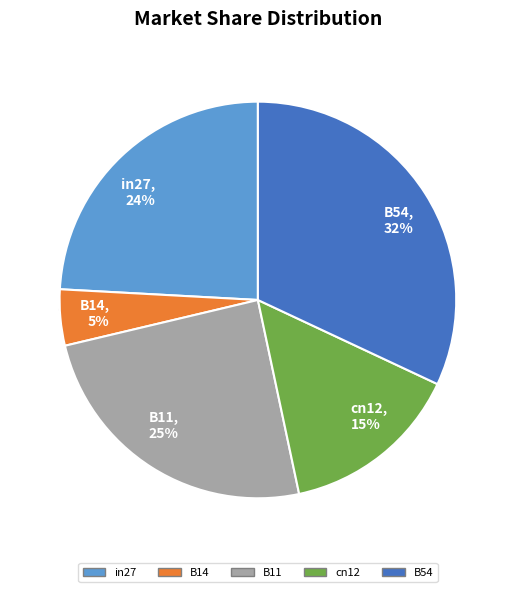

How many segments does this pie chart have?

5